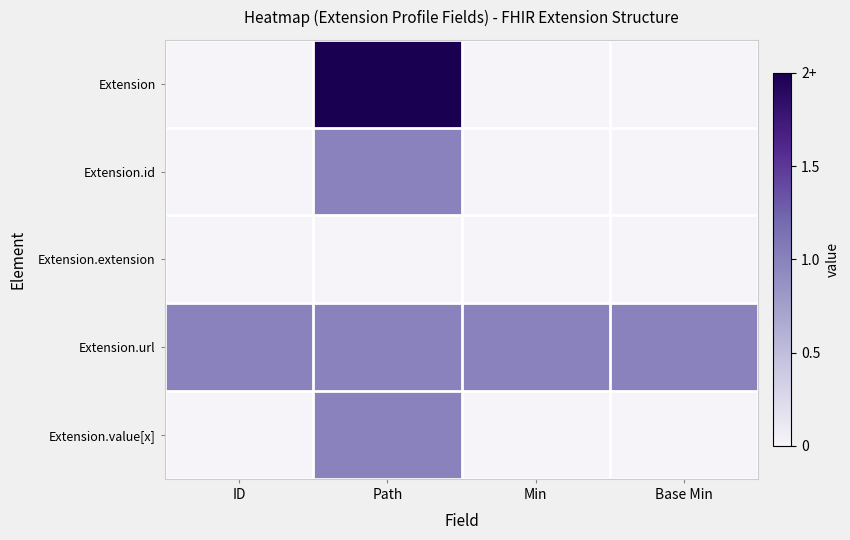

At Base Min, list the series in order from largest to smallest.

Extension.url, Extension, Extension.id, Extension.extension, Extension.value[x]